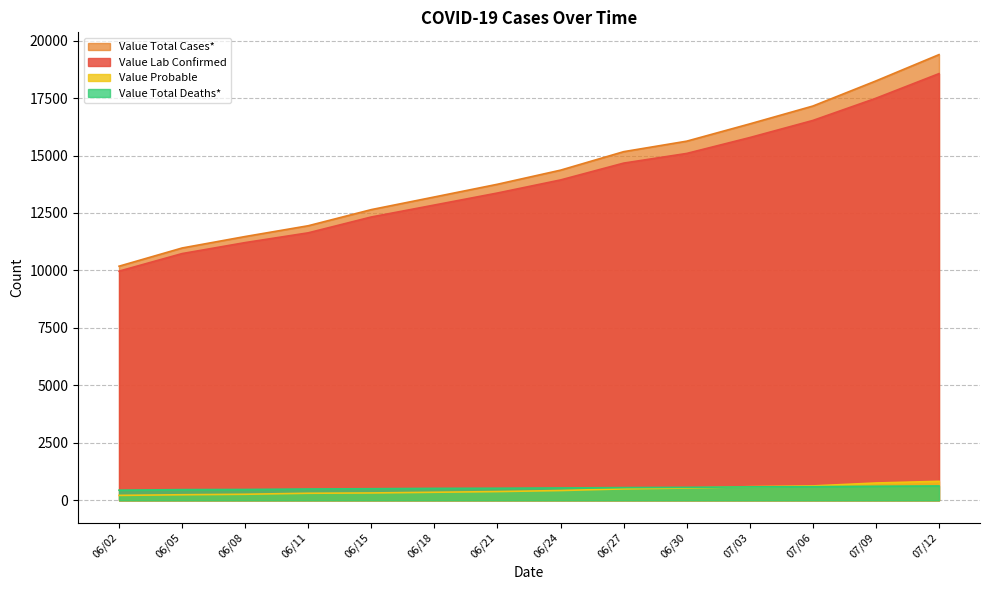

True or false: Value Lab Confirmed has more than 0 points higher than both neighbors.

False